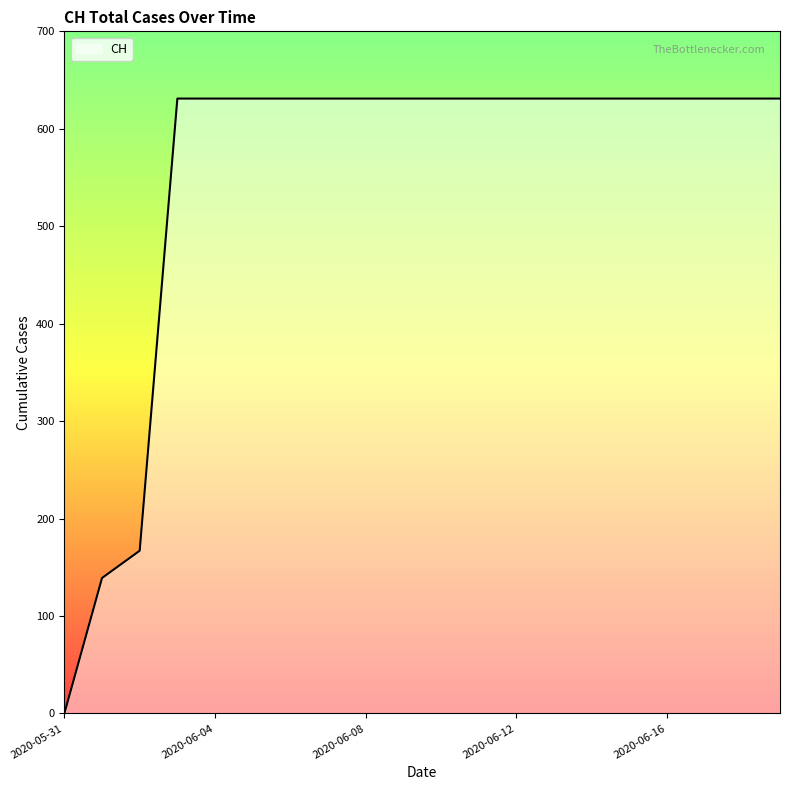

What is the difference between the maximum and minimum values?

631